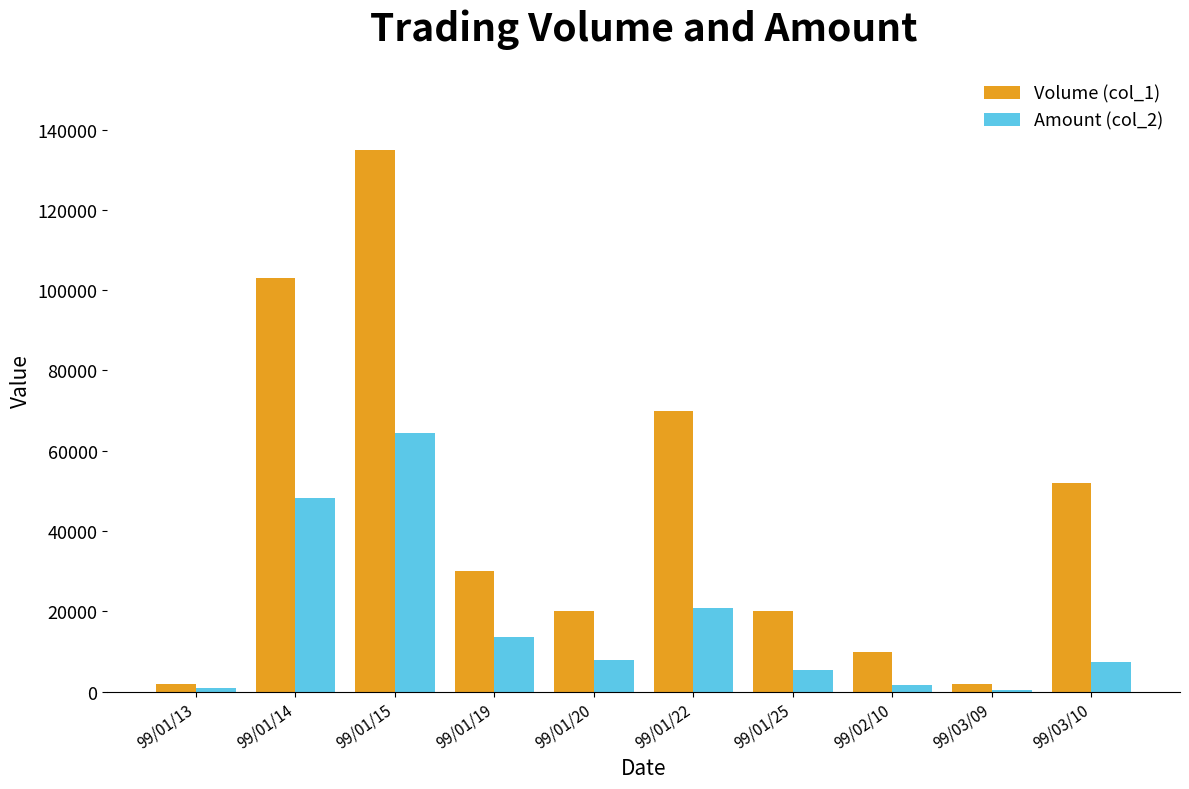

Does the chart contain stacked bars?

No